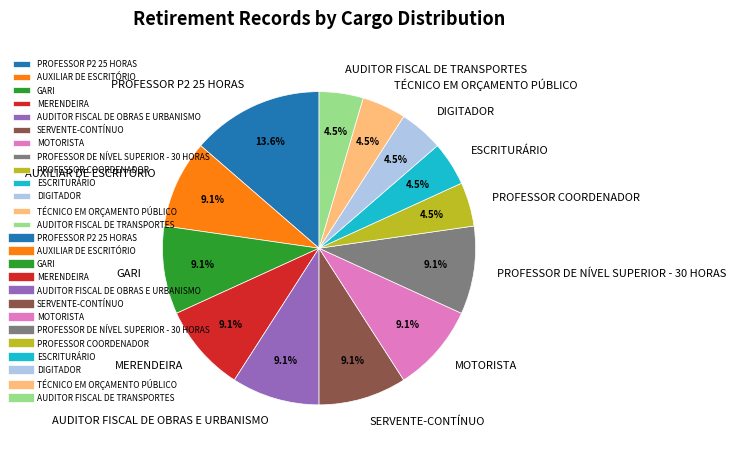

How many slices are in this pie chart?

13